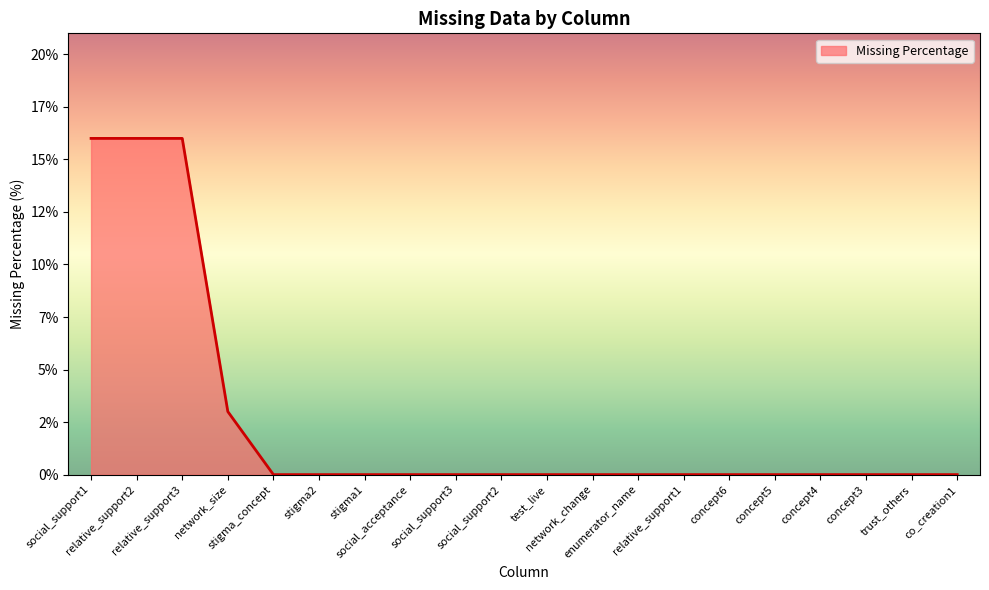

What position from the left is stigma_concept?

5